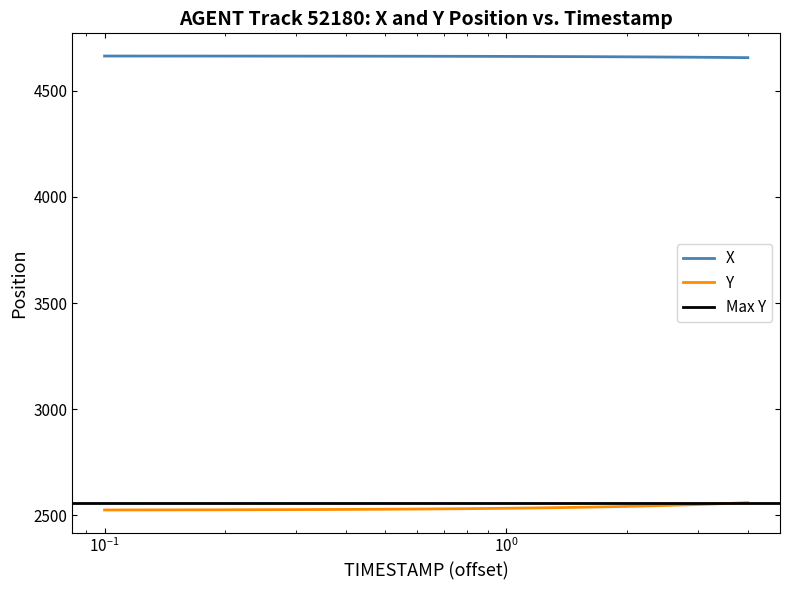

True or false: Y and X cross at least once.

False